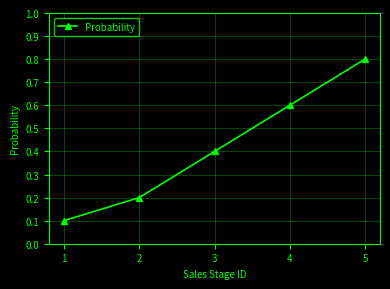

Reading left to right, list all the values displayed in this chart.

1=0.1	2=0.2	3=0.4	4=0.6	5=0.8